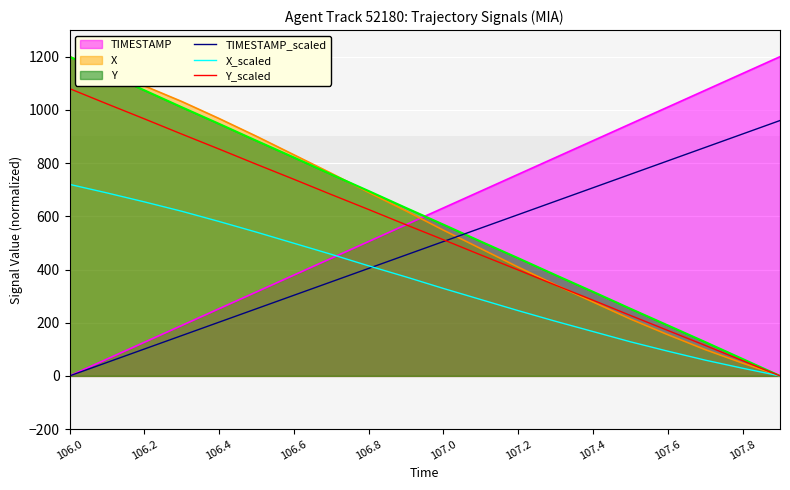

What is the spread (max minus min) of values at 107.2?

512.5